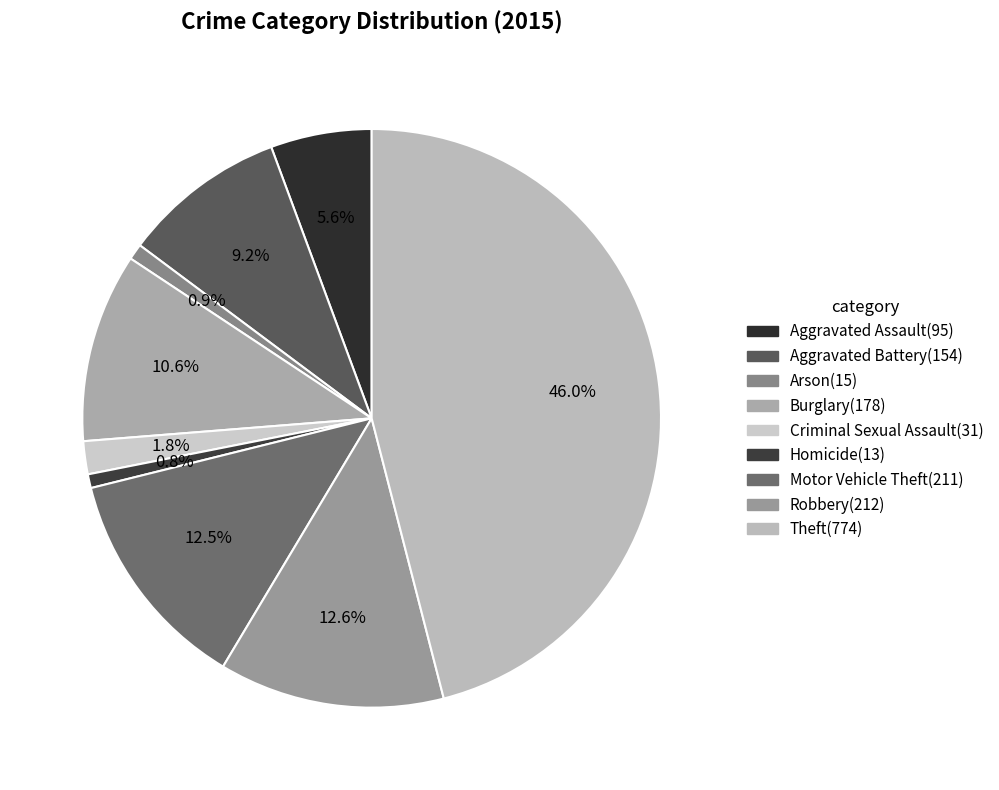

True or false: Aggravated Assault accounts for 6% of the total.

True